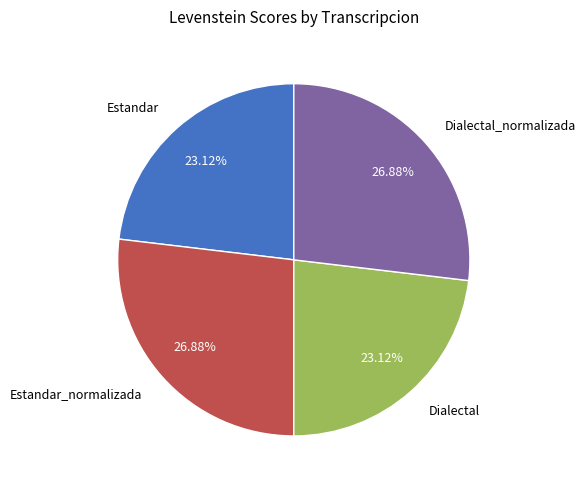

Is there a majority slice in this chart?

No